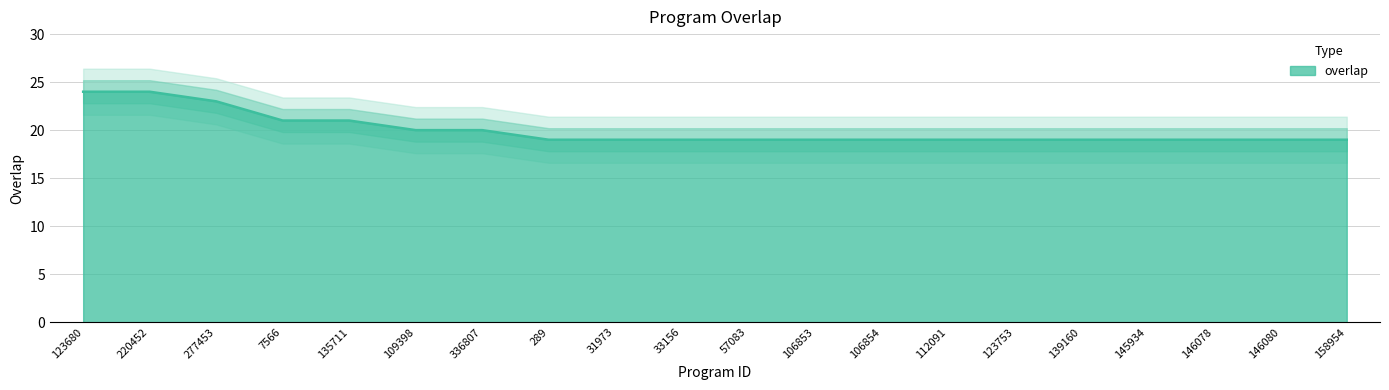

Rank the categories by value from lowest to highest.

289, 31973, 33156, 57083, 106853, 106854, 112091, 123753, 139160, 145934, 146078, 146080, 158954, 109398, 336807, 7566, 135711, 277453, 123680, 220452